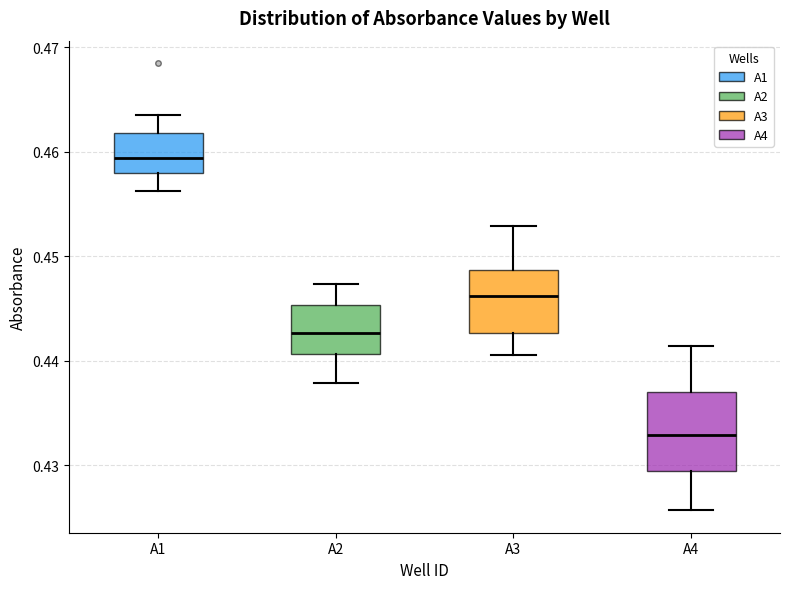

Reading left to right, transcribe this box plot: for each box, give where its median line is, the range the box spans, and where its two whiskers end, as read against the y-axis. The values are not printed on the chart, so give them approximately, as read against the axis.

A1: median 0.459, box 0.458 to 0.462, whiskers 0.456 to 0.464
A2: median 0.443, box 0.441 to 0.445, whiskers 0.438 to 0.447
A3: median 0.446, box 0.443 to 0.449, whiskers 0.441 to 0.453
A4: median 0.433, box 0.429 to 0.437, whiskers 0.426 to 0.441